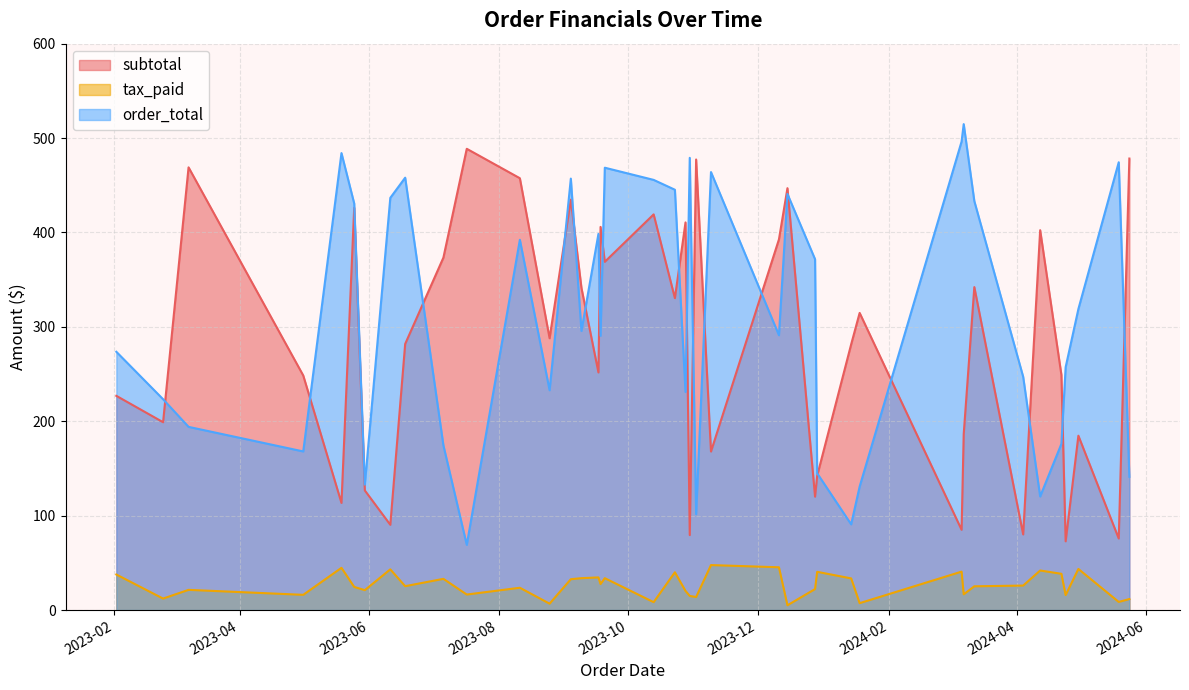

What is the label of the 32nd point from the left?

2023-12-15